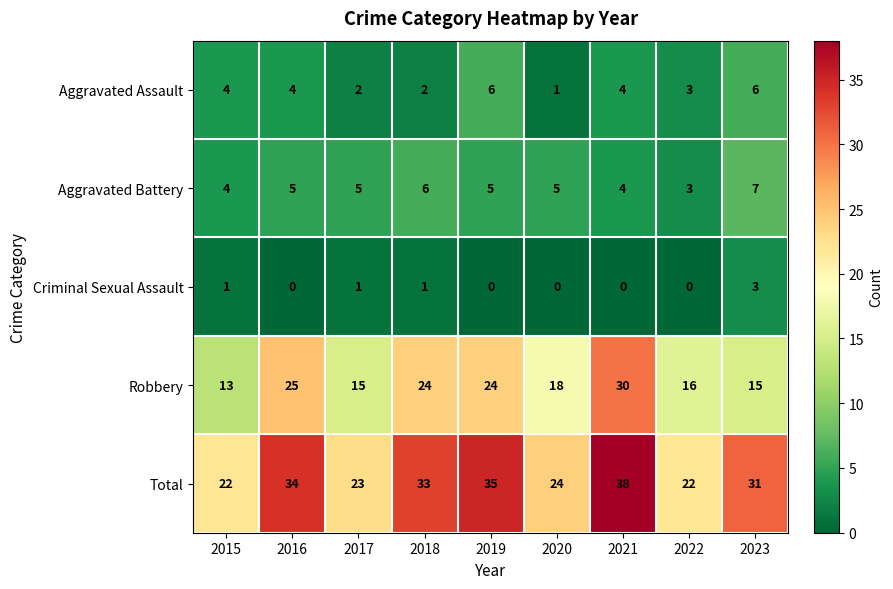

At which label is Aggravated Assault closest to 3?

2022